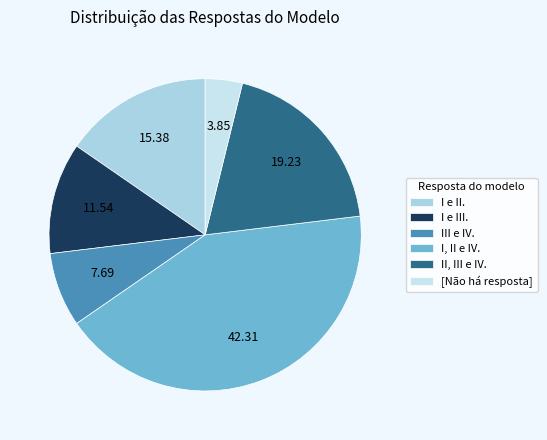

To the nearest percent, what percentage of the pie is I e II.?

15%